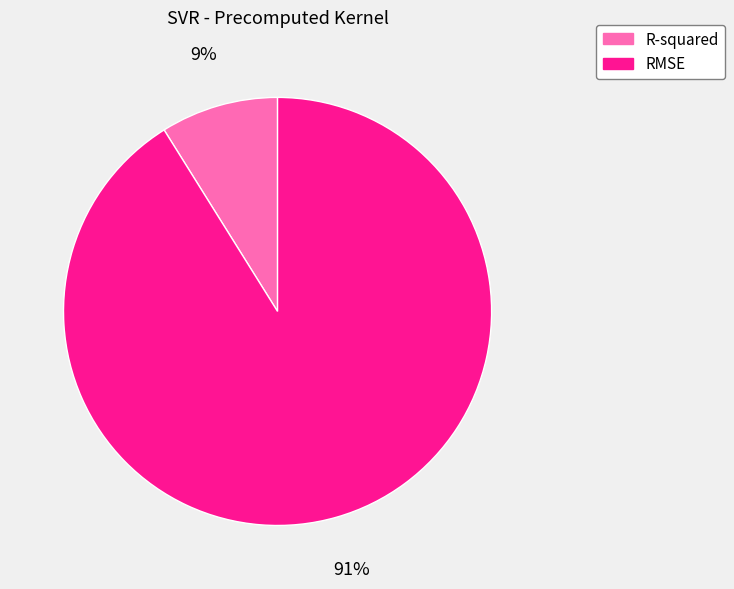

Which has a higher value, R-squared or RMSE?

RMSE